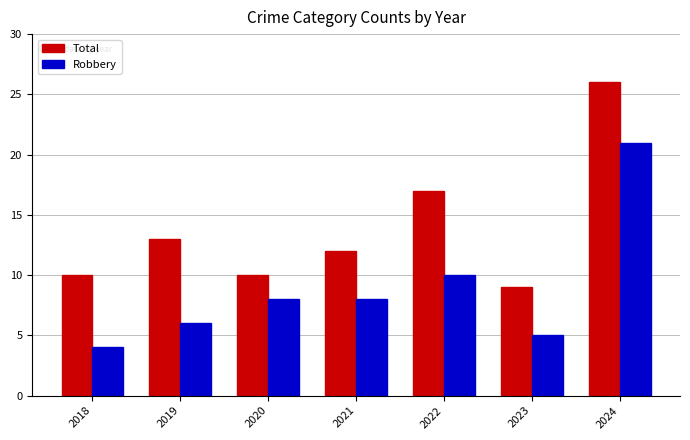

List the series in order of their overall mean, lowest first.

Robbery, Total